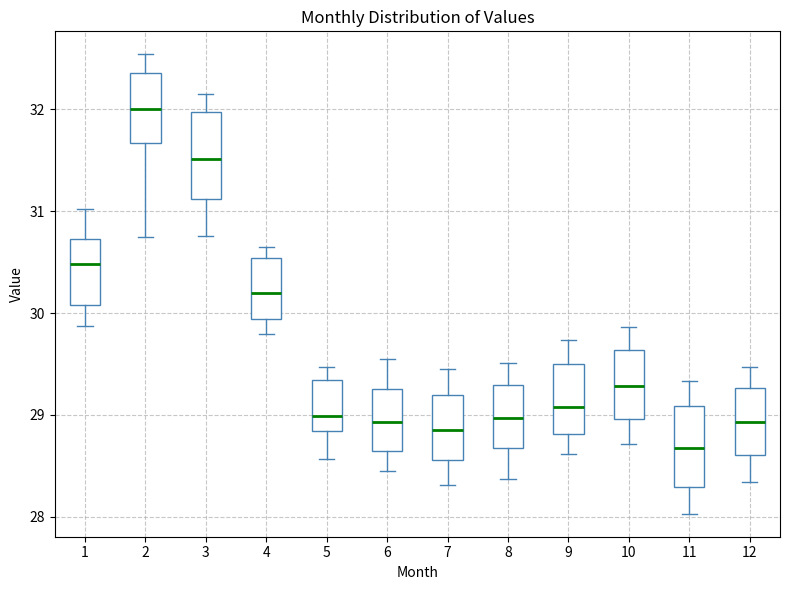

Which box's median line is the highest?

2